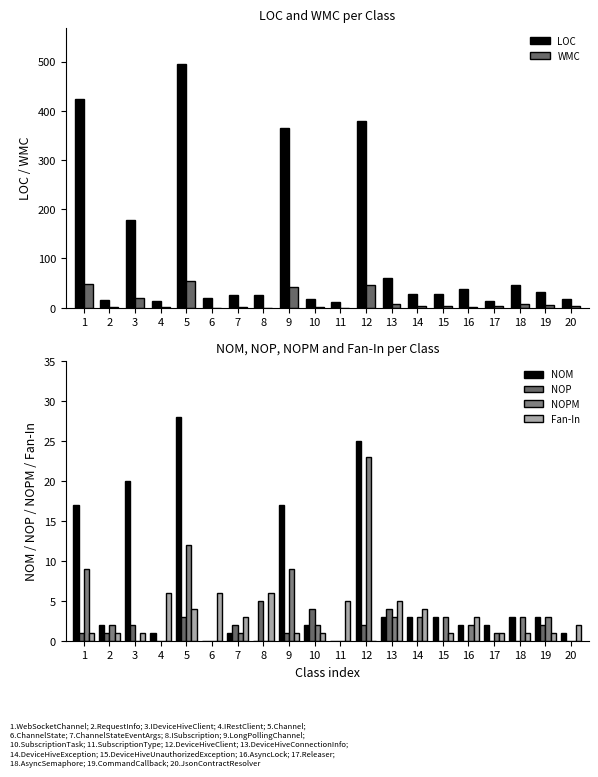

How many values in the LOC series are below 28?

9